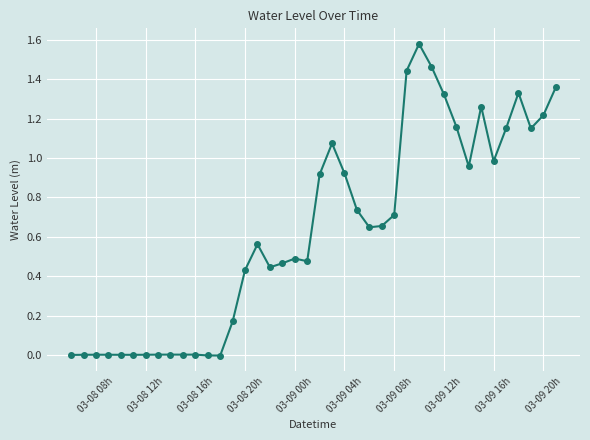

True or false: the data has more than 2 interior local peaks.

True